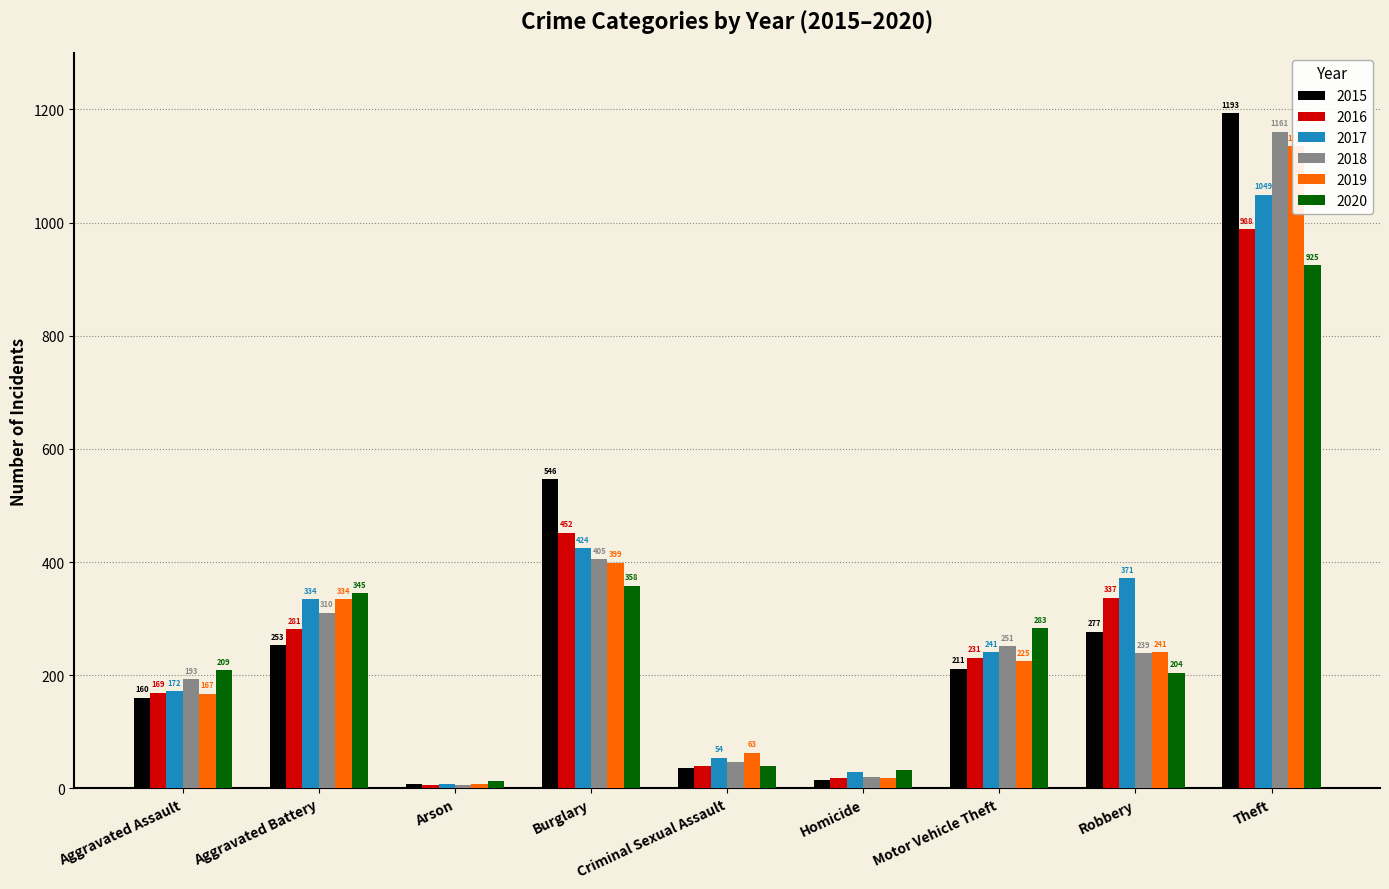

Reading left to right, extract all data points from this chart.

2015: Aggravated Assault=160	Aggravated Battery=253	Arson=8	Burglary=546	Criminal Sexual Assault=36	Homicide=14	Motor Vehicle Theft=211	Robbery=277	Theft=1193
2016: Aggravated Assault=169	Aggravated Battery=281	Arson=6	Burglary=452	Criminal Sexual Assault=39	Homicide=19	Motor Vehicle Theft=231	Robbery=337	Theft=988
2017: Aggravated Assault=172	Aggravated Battery=334	Arson=7	Burglary=424	Criminal Sexual Assault=54	Homicide=29	Motor Vehicle Theft=241	Robbery=371	Theft=1049
2018: Aggravated Assault=193	Aggravated Battery=310	Arson=6	Burglary=405	Criminal Sexual Assault=47	Homicide=21	Motor Vehicle Theft=251	Robbery=239	Theft=1161
2019: Aggravated Assault=167	Aggravated Battery=334	Arson=7	Burglary=399	Criminal Sexual Assault=63	Homicide=18	Motor Vehicle Theft=225	Robbery=241	Theft=1135
2020: Aggravated Assault=209	Aggravated Battery=345	Arson=13	Burglary=358	Criminal Sexual Assault=39	Homicide=33	Motor Vehicle Theft=283	Robbery=204	Theft=925